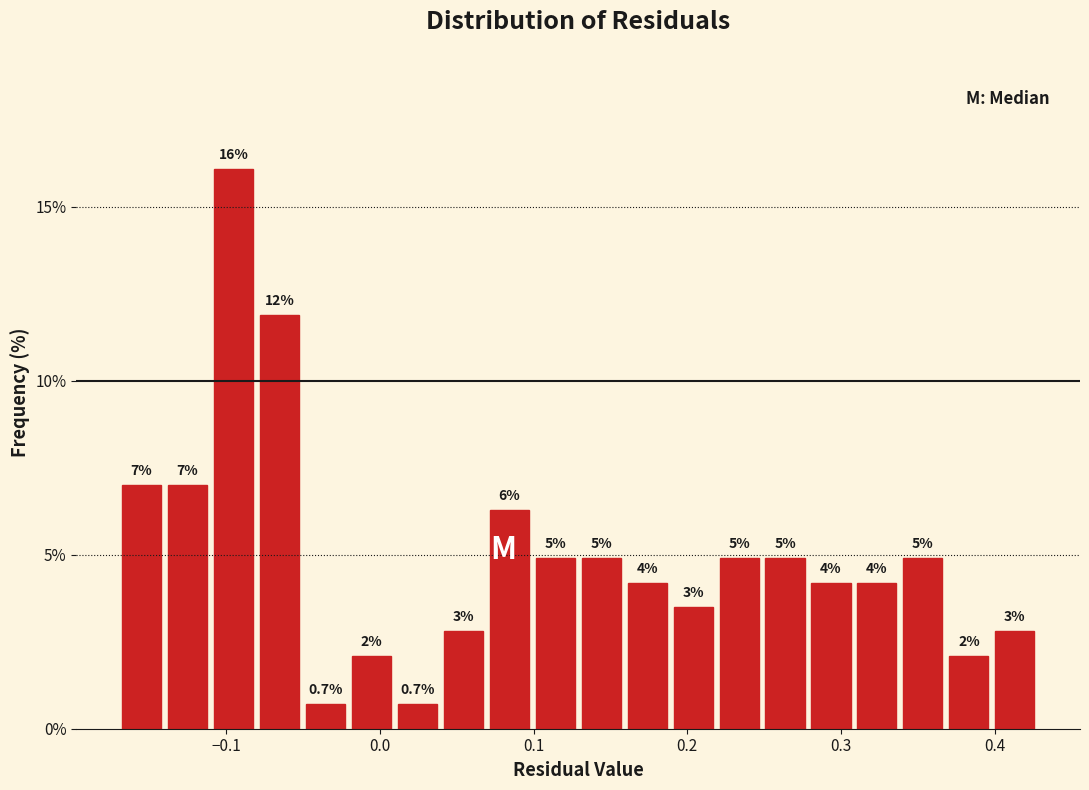

Around what value on the x-axis is the tallest bar? Give the approximate position of its centre, as read against the axis.

-0.10